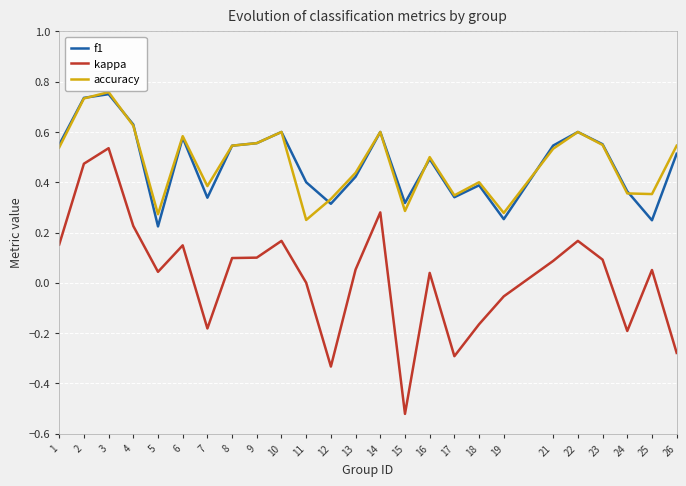

The value of kappa at 10 is 0.0. True or false?

False